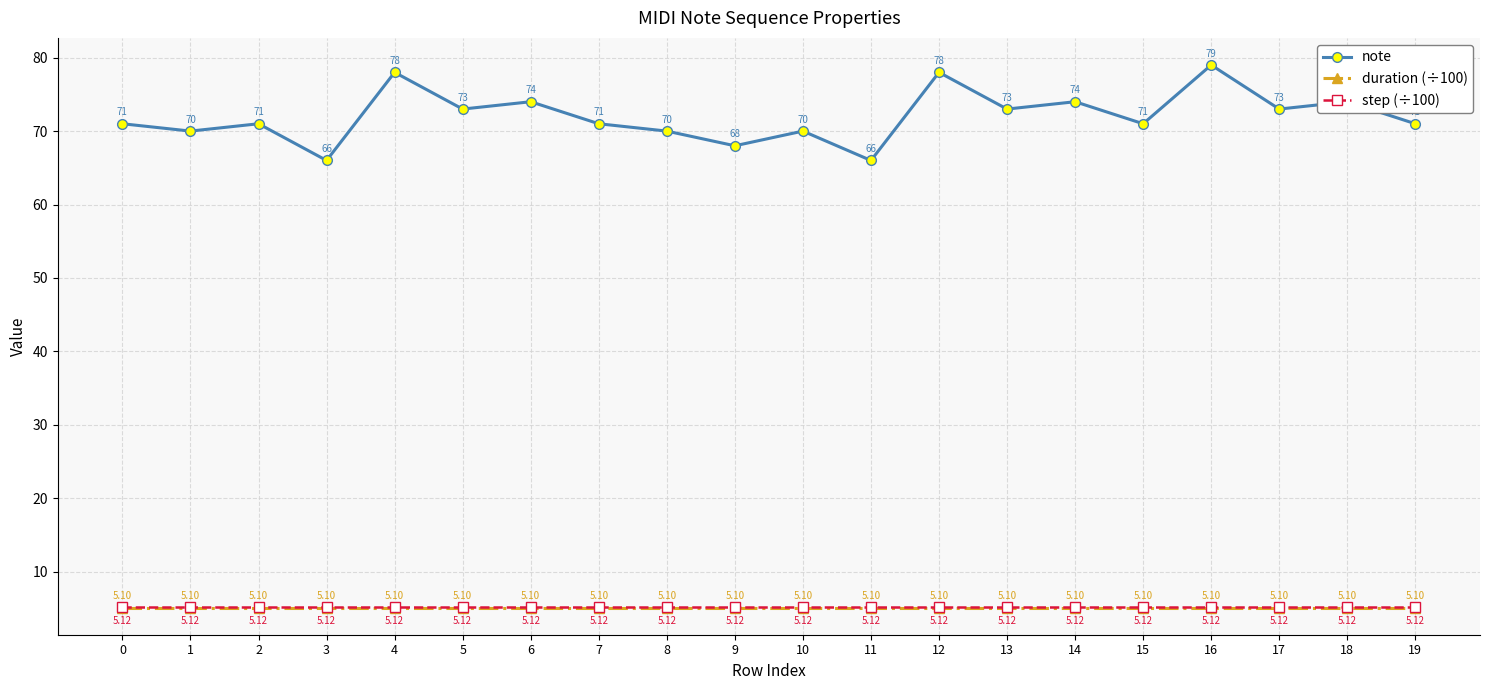

Which series changed the most between 17 and 18?

note